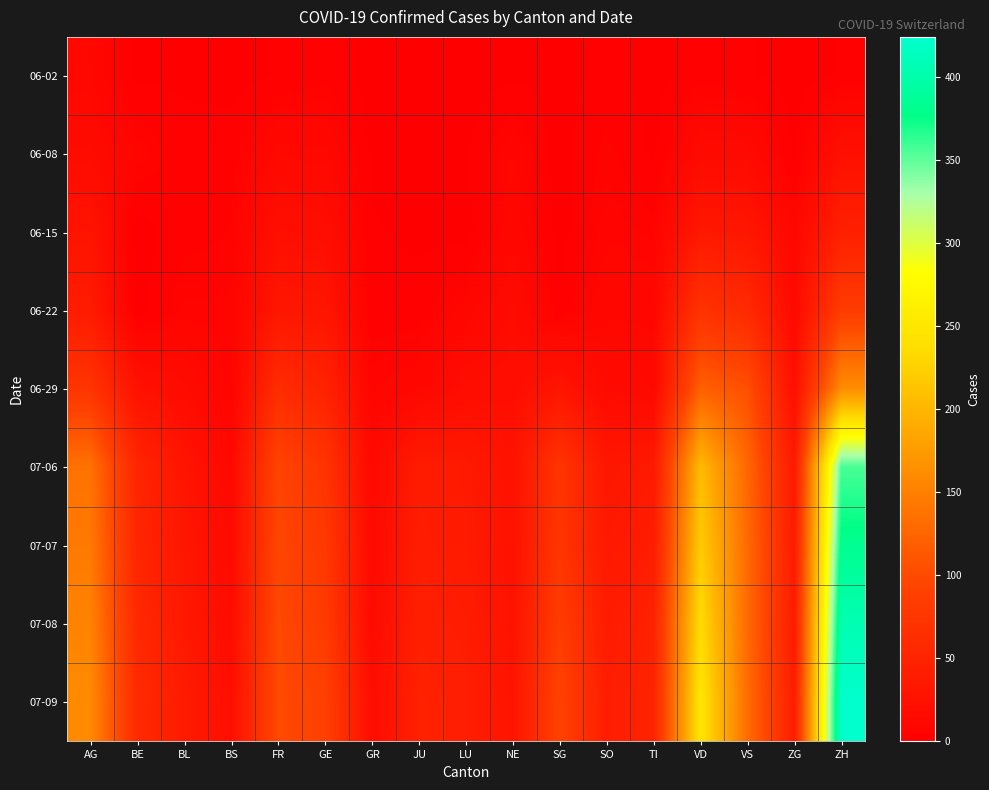

Which series has the largest range (max minus min)?

07-09